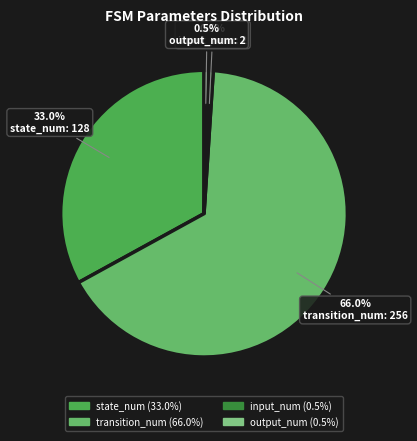

What percentage do input_num and transition_num together represent?

66.5%